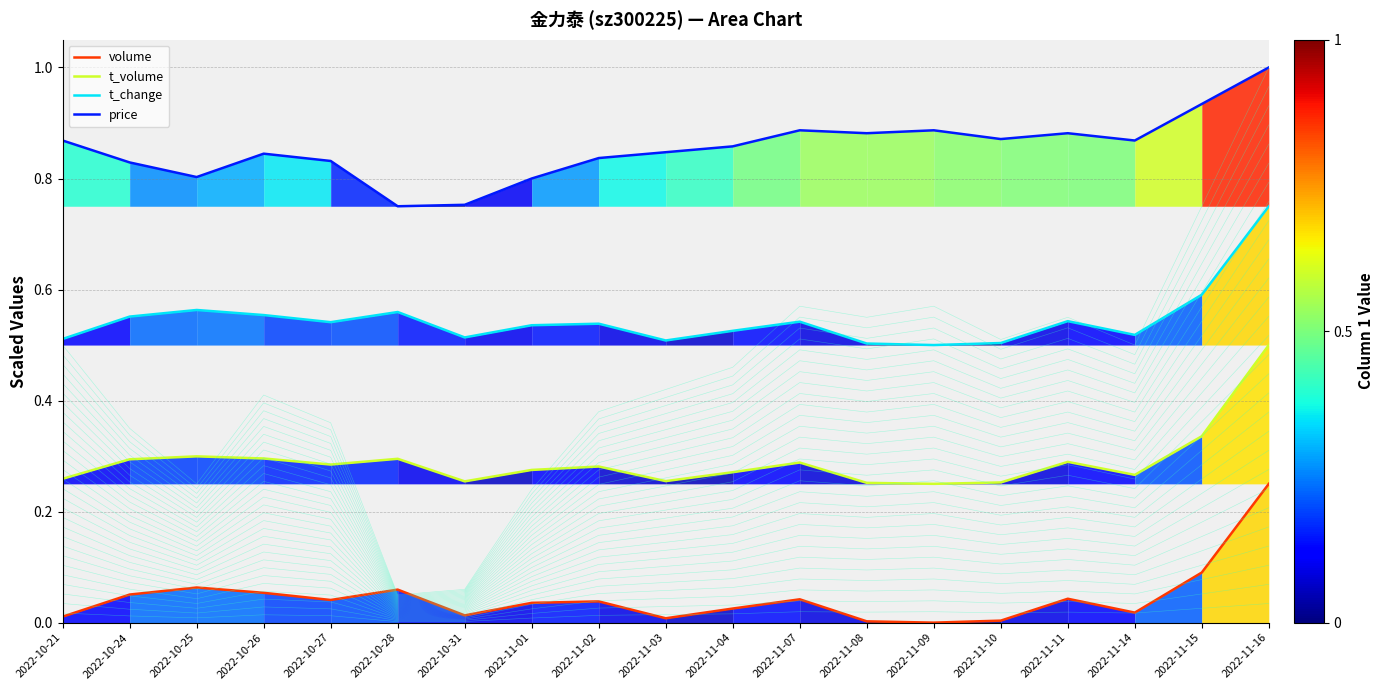

Reading left to right, transcribe all the data shown in this chart.

volume: 0.0	0.1	0.1	0.1	0.0	0.1	0.0	0.0	0.0	0.0	0.0	0.0	0.0	0.0	0.0	0.0	0.0	0.1	0.2
t_volume: 0.3	0.3	0.3	0.3	0.3	0.3	0.3	0.3	0.3	0.3	0.3	0.3	0.3	0.2	0.3	0.3	0.3	0.3	0.5
t_change: 0.5	0.6	0.6	0.6	0.5	0.6	0.5	0.5	0.5	0.5	0.5	0.5	0.5	0.5	0.5	0.5	0.5	0.6	0.8
price: 0.9	0.8	0.8	0.8	0.8	0.8	0.8	0.8	0.8	0.8	0.9	0.9	0.9	0.9	0.9	0.9	0.9	0.9	1.0